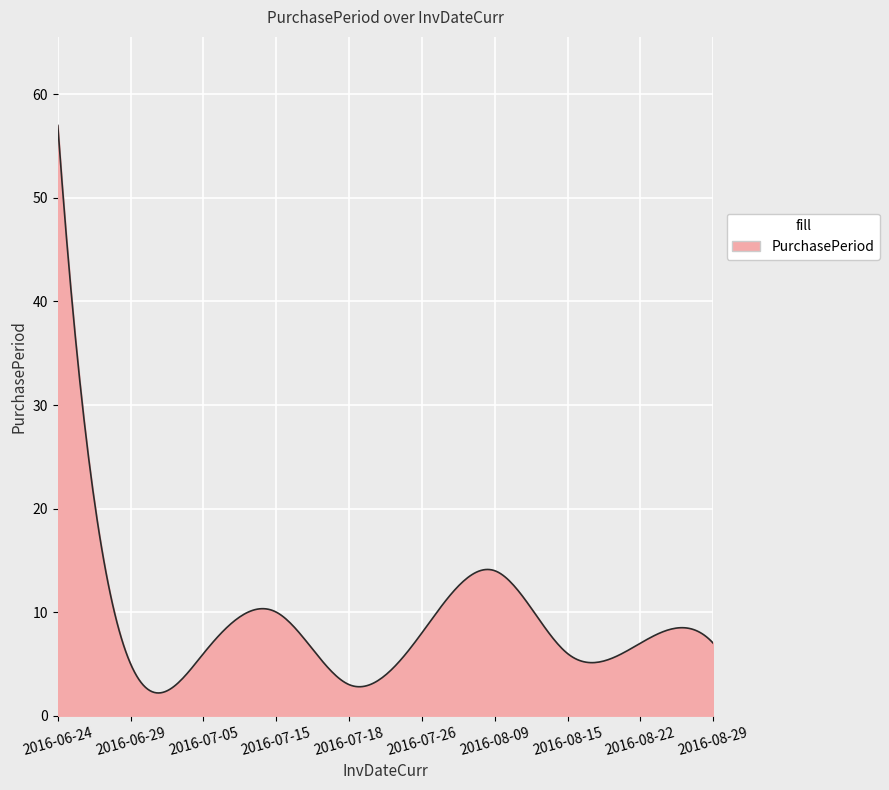

What is the sum of all values?

2807.2